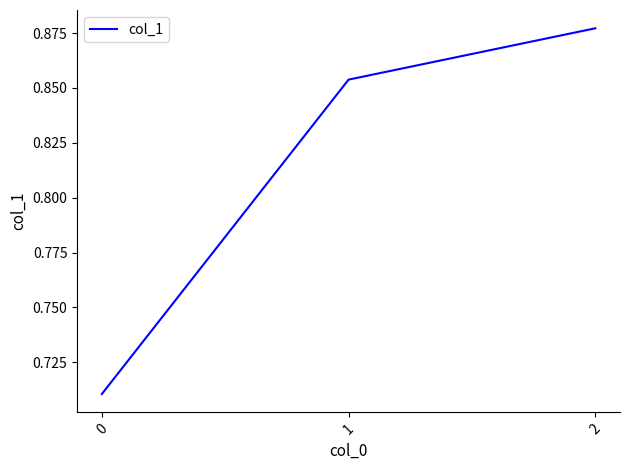

Count the number of data series in this chart.

1